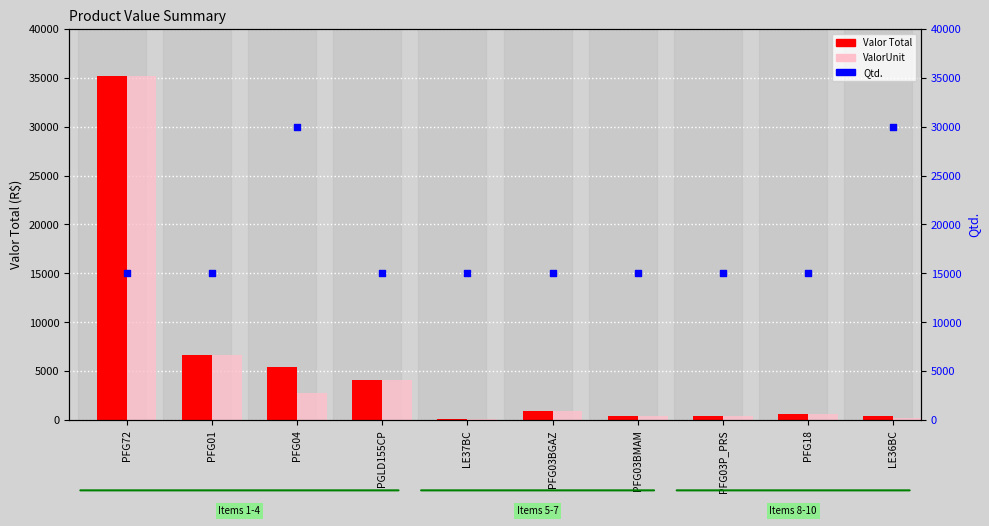

Which series reaches the minimum Y coordinate?

Valor Total